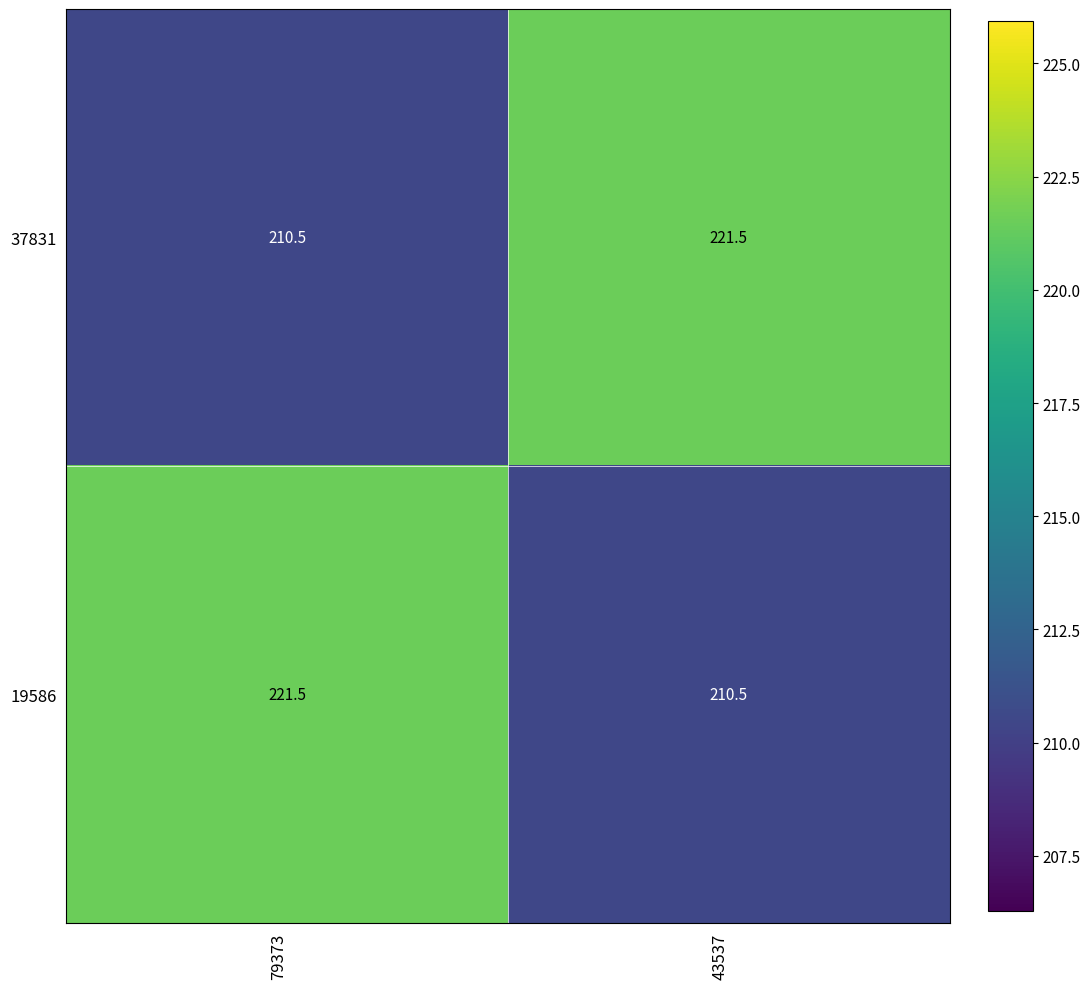

What is the total value across all series at 43537?

432.0